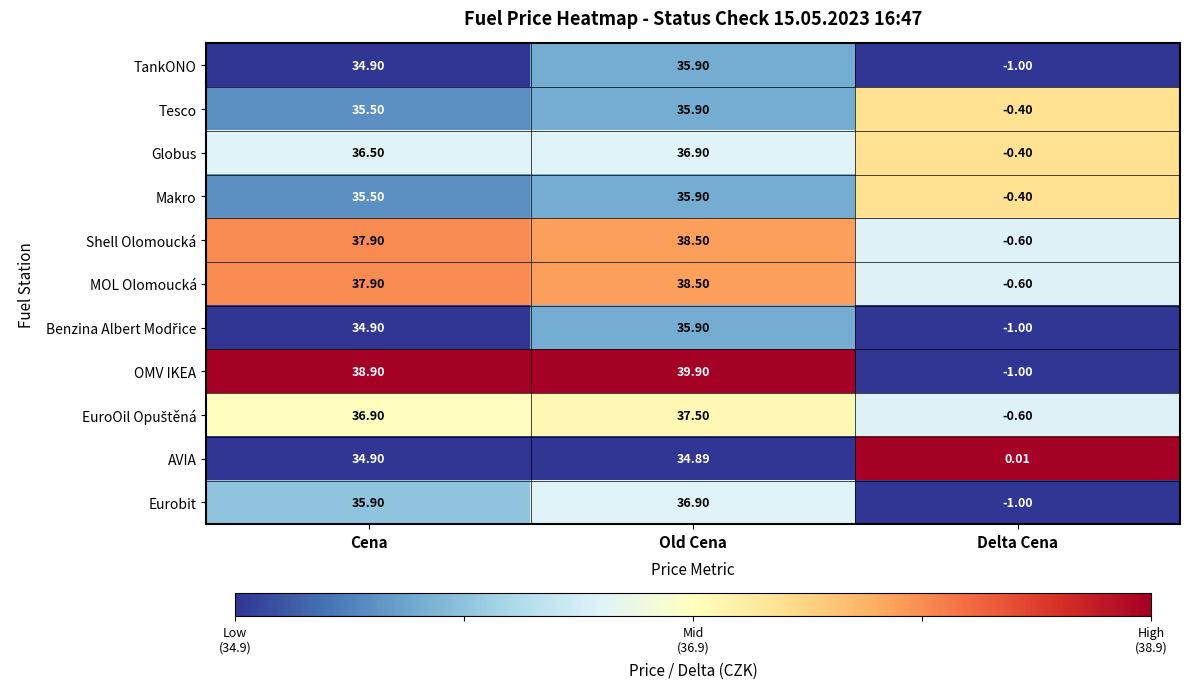

Which series has the largest range (max minus min)?

OMV IKEA